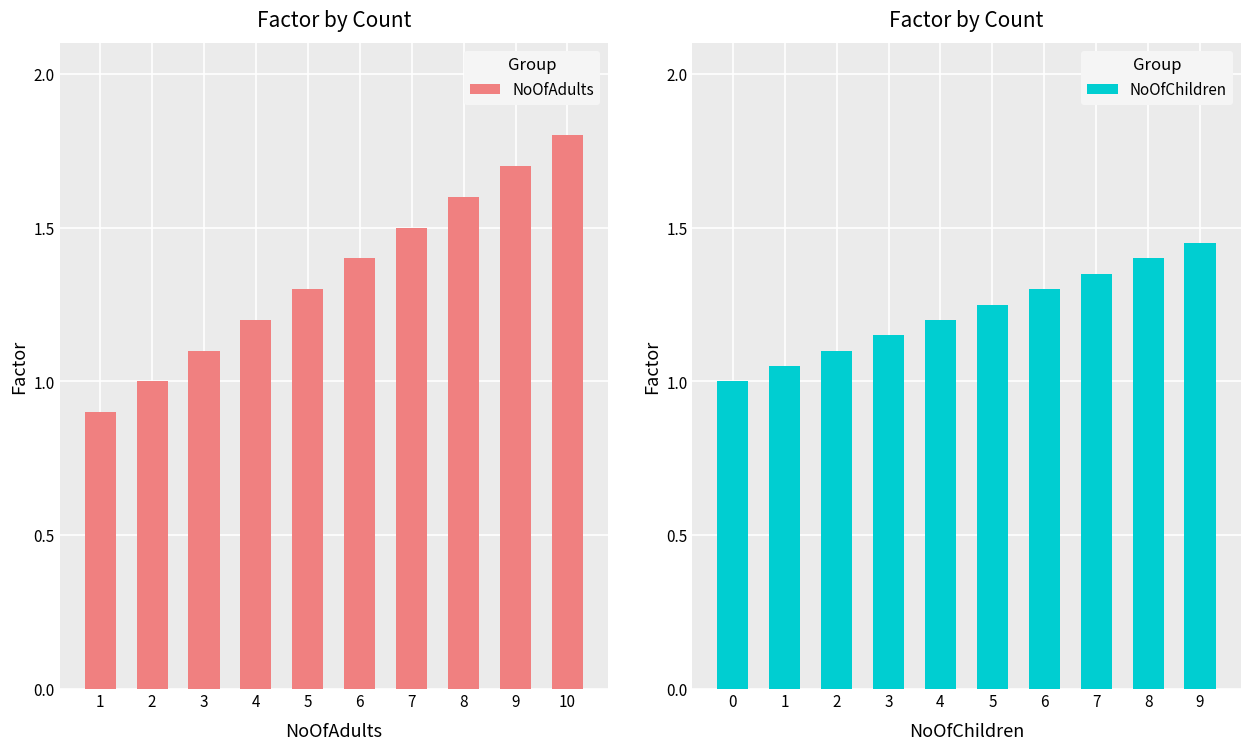

What is the value of the NoOfAdults bar at the 4th from the left?

1.2